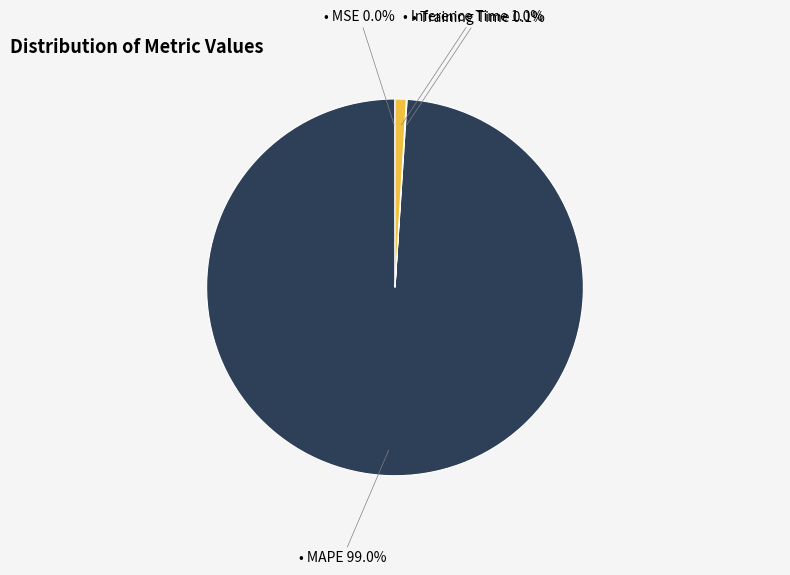

Is there a majority slice in this chart?

Yes